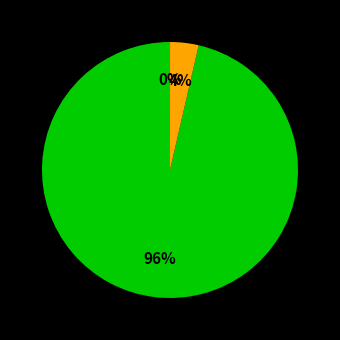

Does any single category account for the majority?

Yes